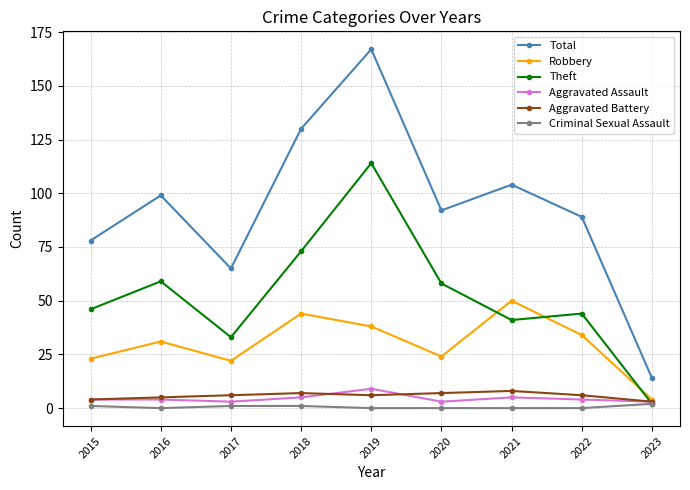

True or false: Aggravated Assault has a value of 15 at 2019.

False